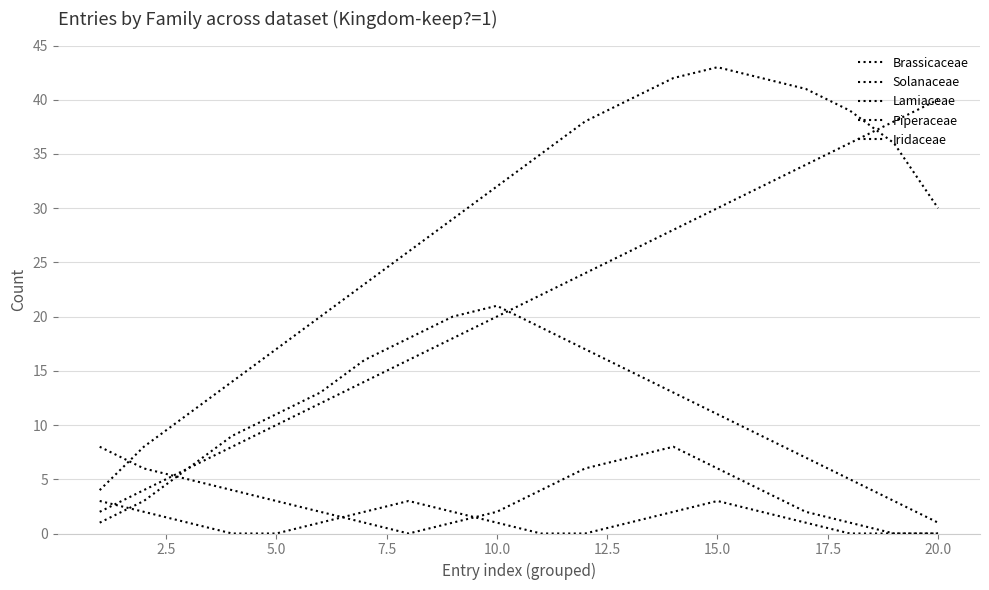

How many interior local peaks does the Iridaceae series have?

2